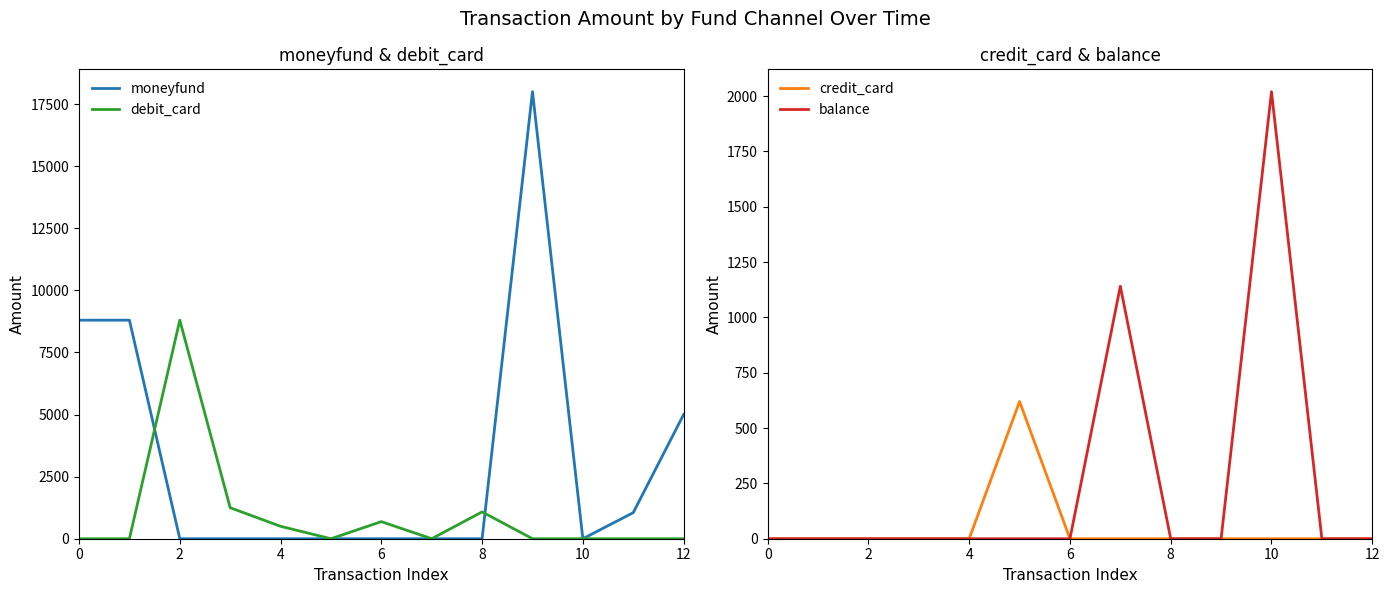

What is the difference between the maximum and minimum values in the moneyfund series?

18000